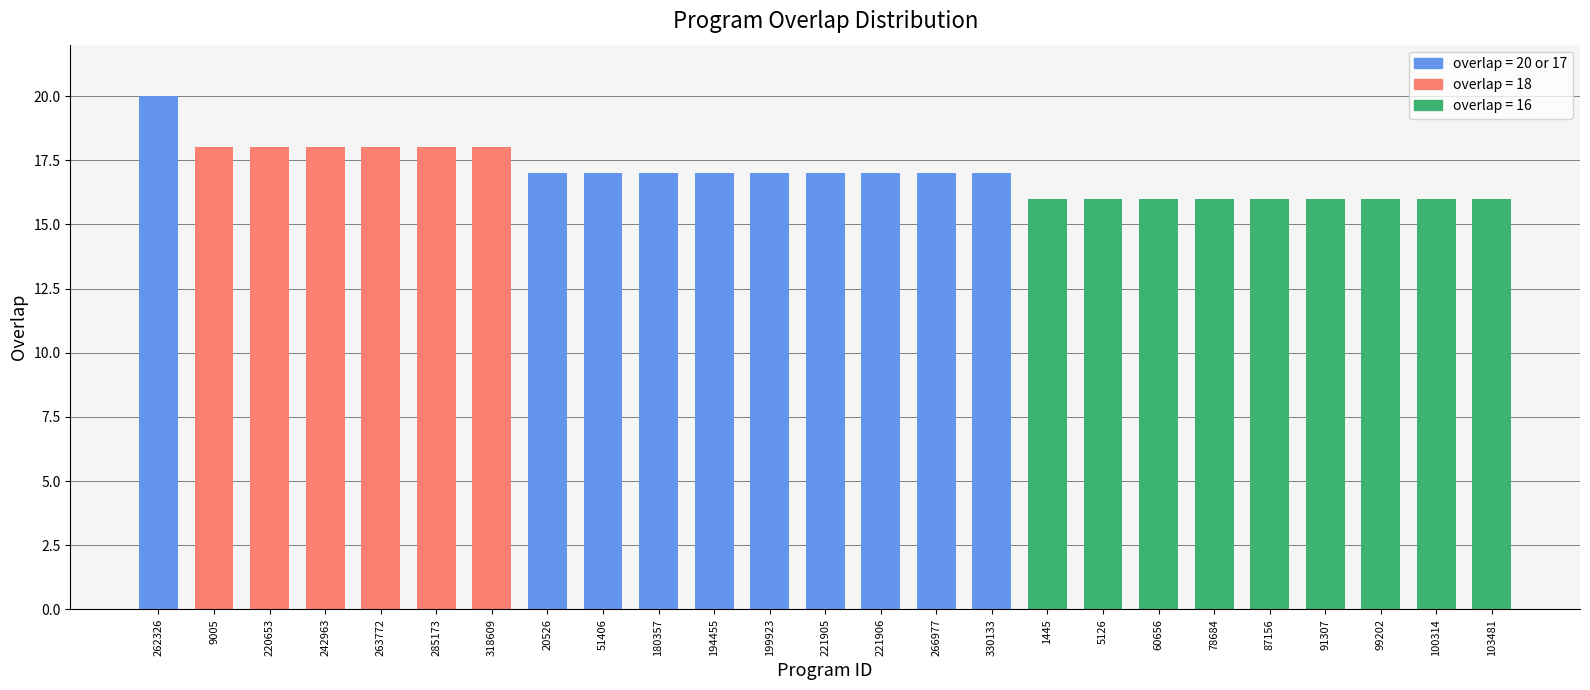

The chart shows a value of 20 at 262326. True or false?

True